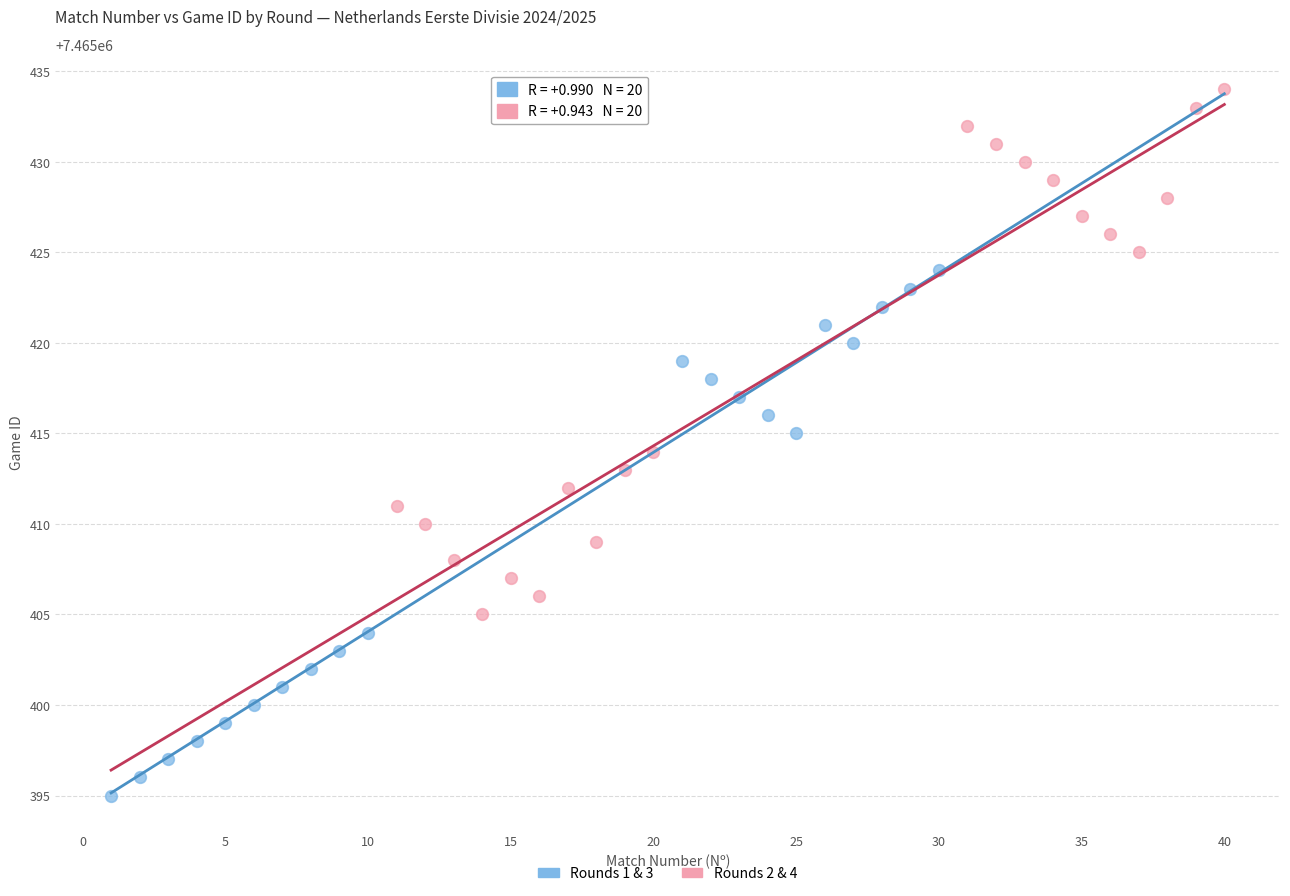

Which series reaches the minimum Y coordinate?

Rounds 1 & 3